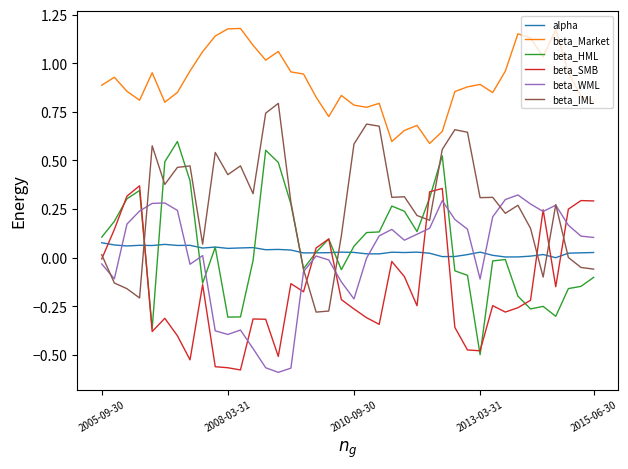

Which series has the largest total across all categories?

beta_Market